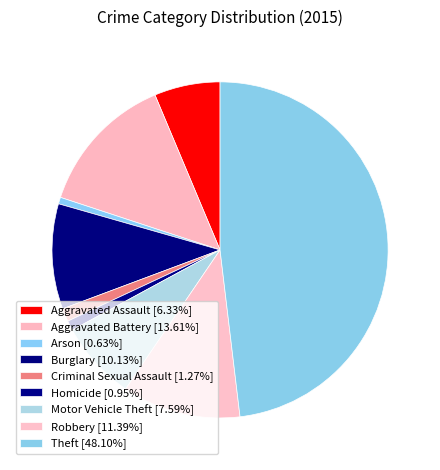

Count the number of slices in the pie.

9